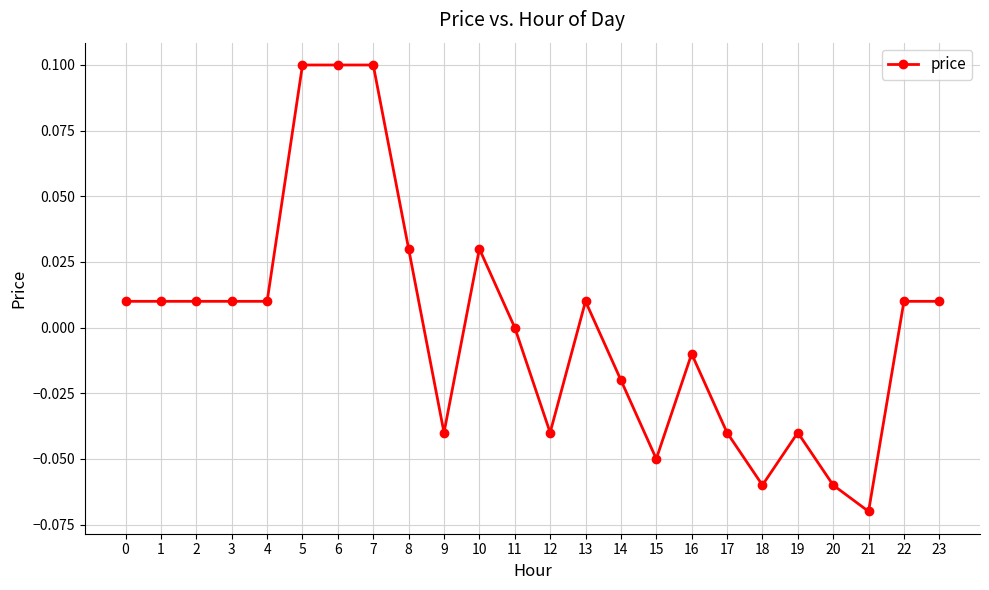

The chart shows a value of 0.1 at 5. True or false?

True